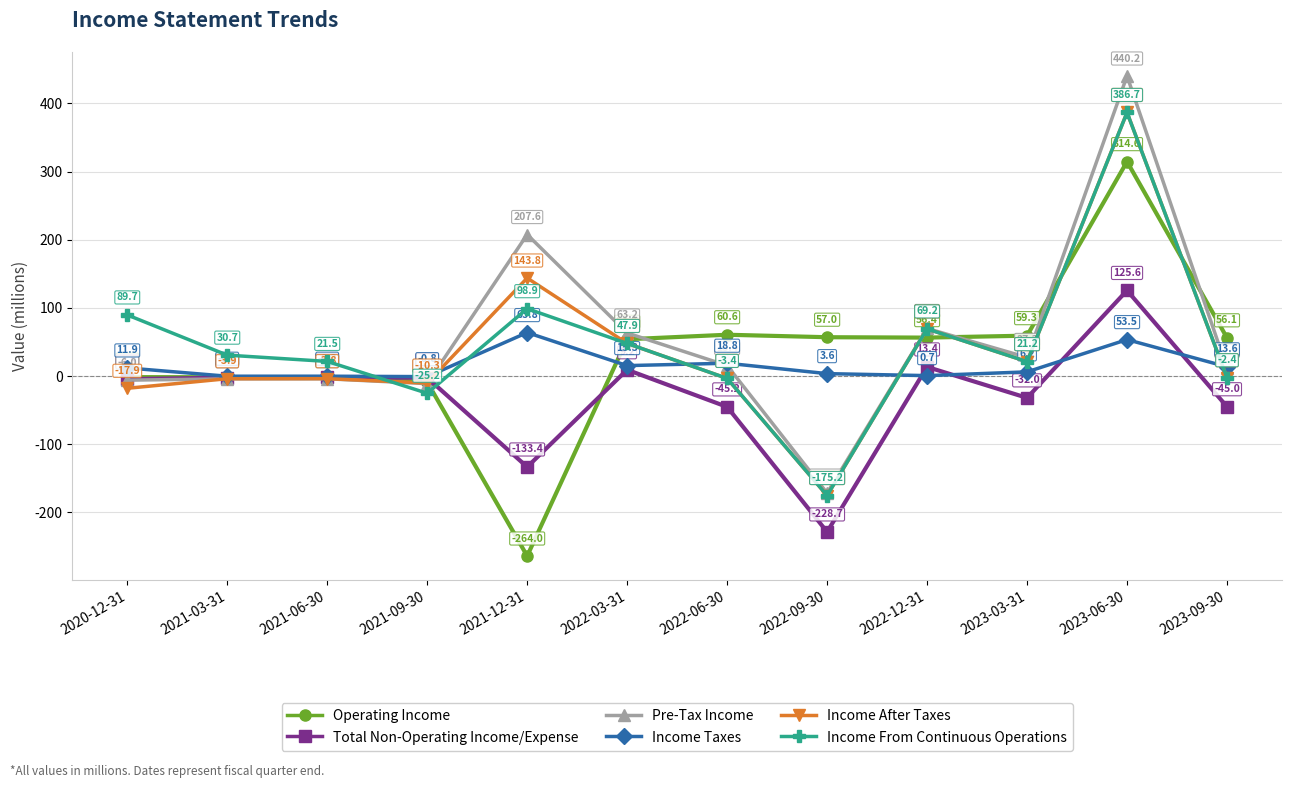

In Income From Continuous Operations, how many points are lower than both neighbors (excluding endpoints)?

3